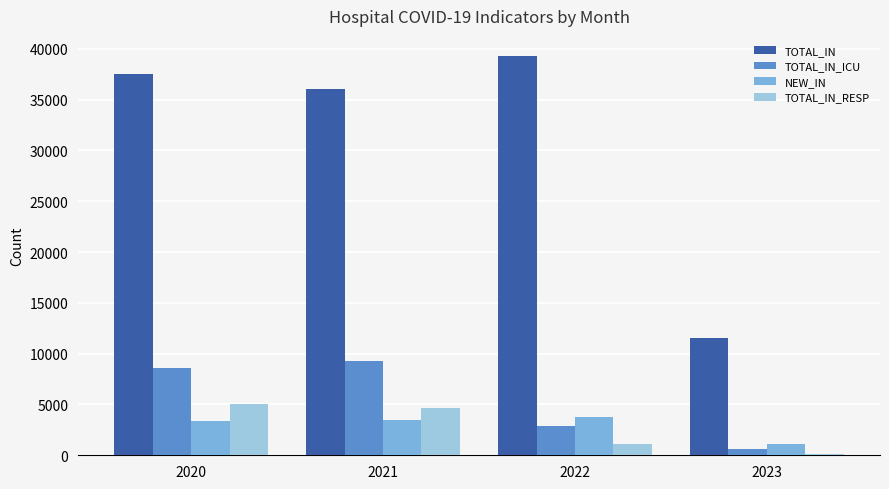

Which series has the largest total across all categories?

TOTAL_IN